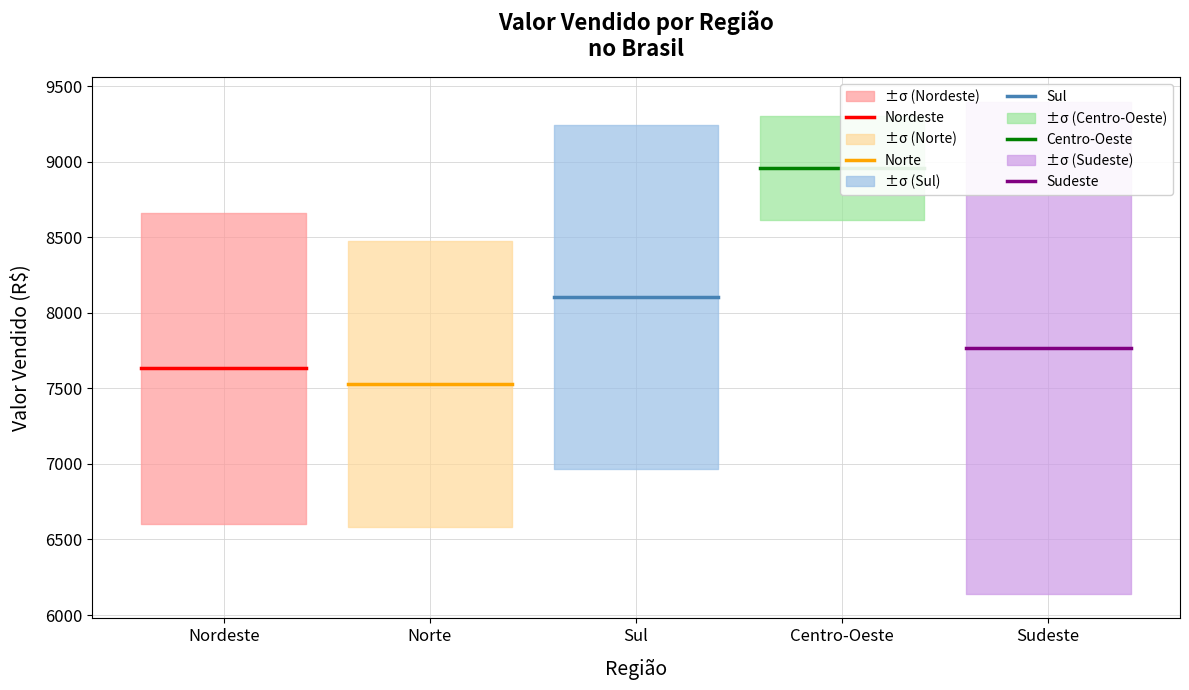

The value of Nordeste at Norte is 7634.4. True or false?

True